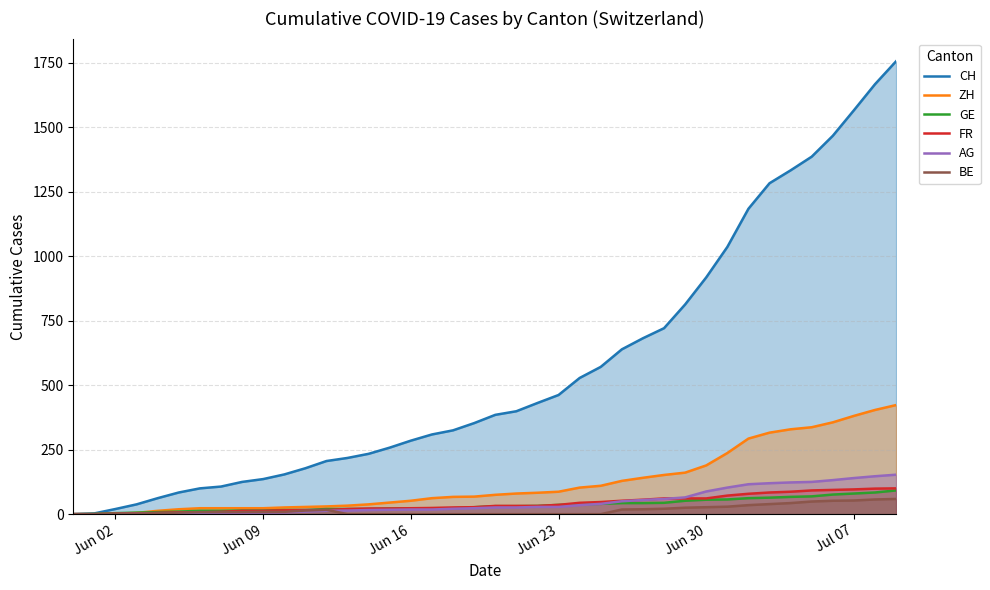

How many series are shown in this chart?

6